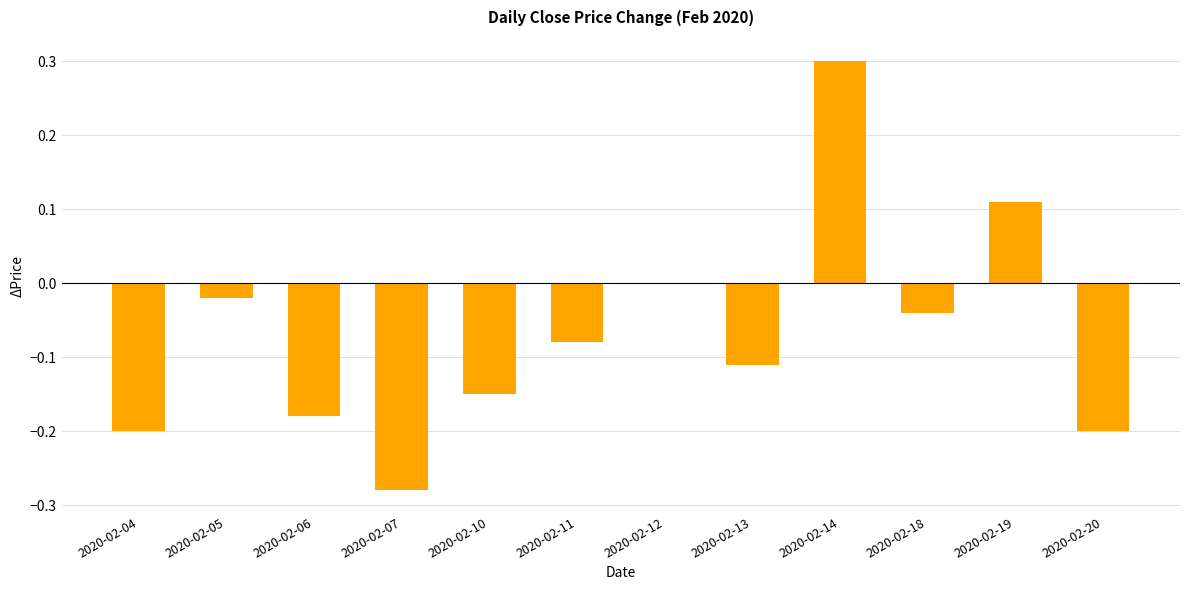

The chart shows a value of -0.2 at 2020-02-06. True or false?

True